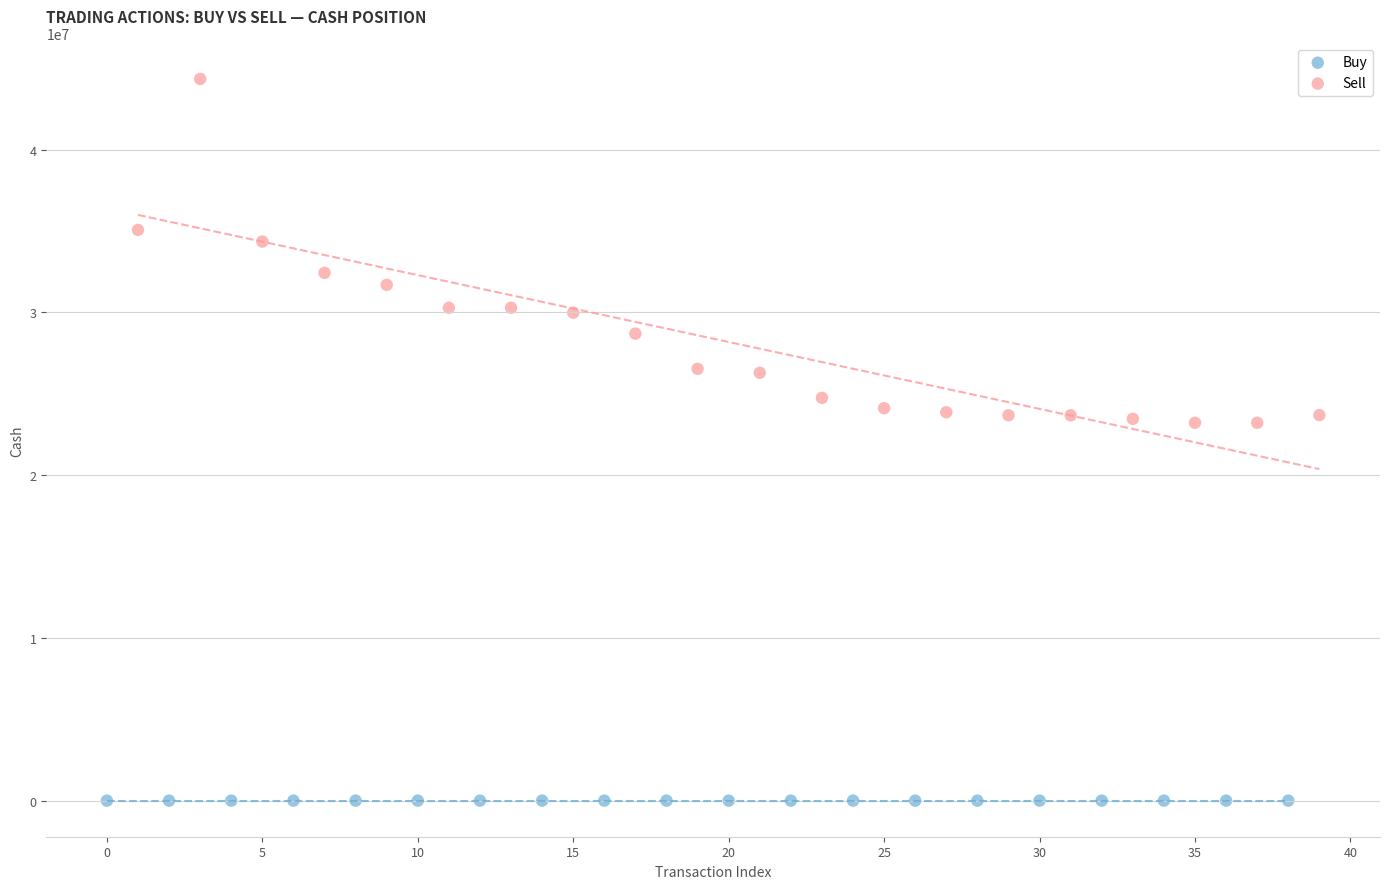

Which series has the largest Y range (max minus min)?

Sell